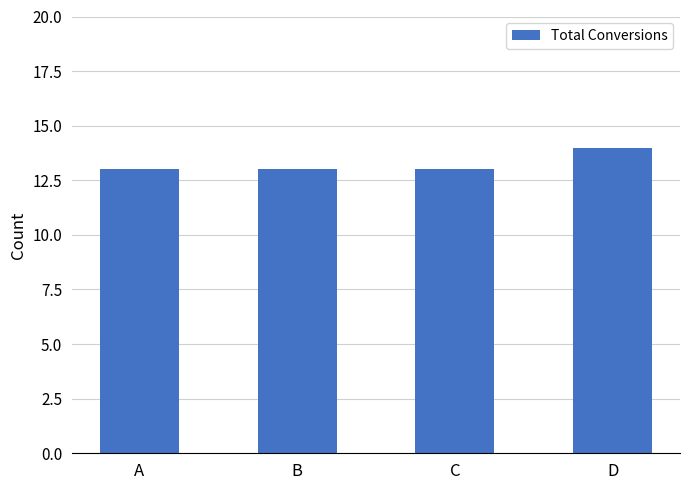

At which category does the chart reach its peak across all series?

D